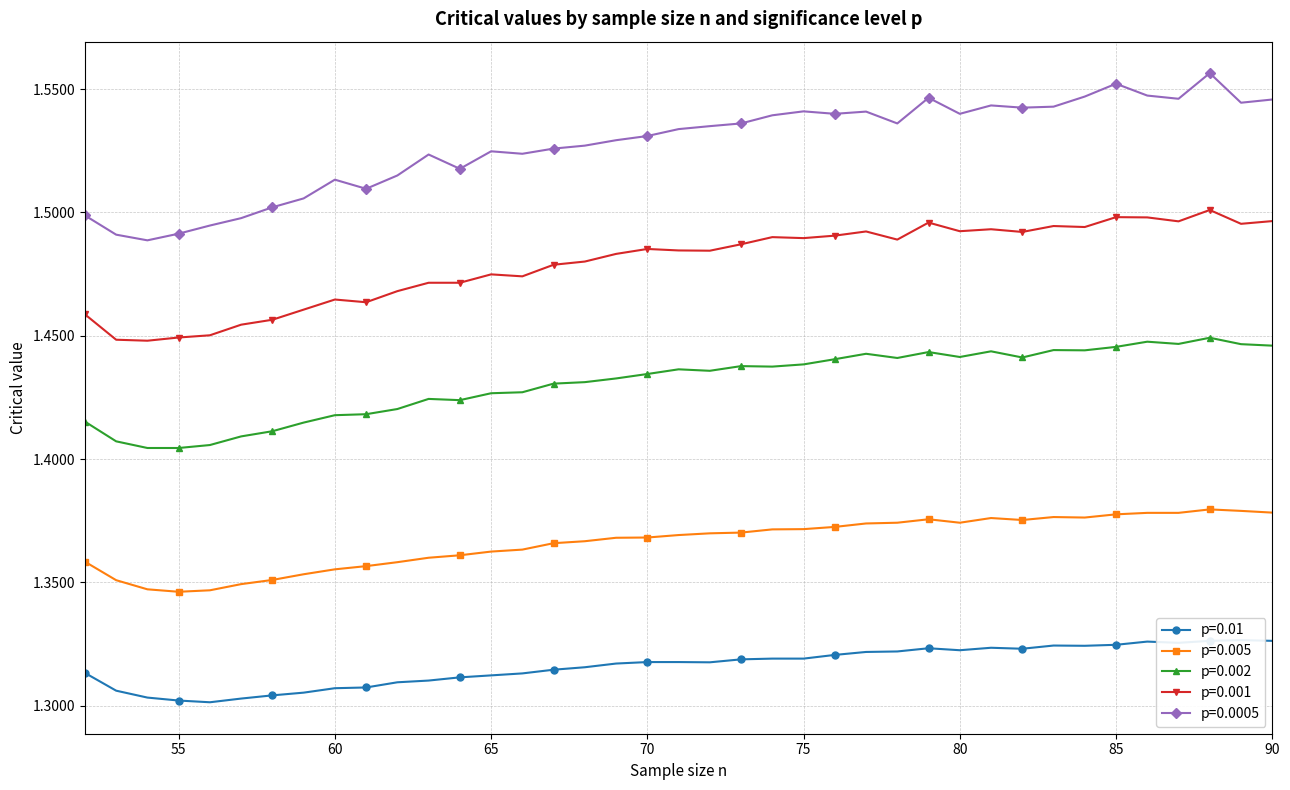

True or false: p=0.002 has more than 1 points higher than both neighbors.

True